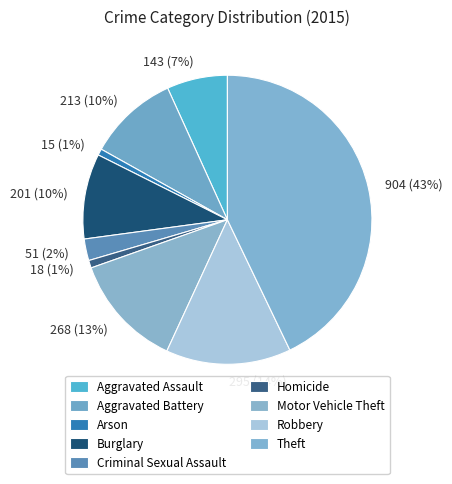

How many slices are in this pie chart?

9